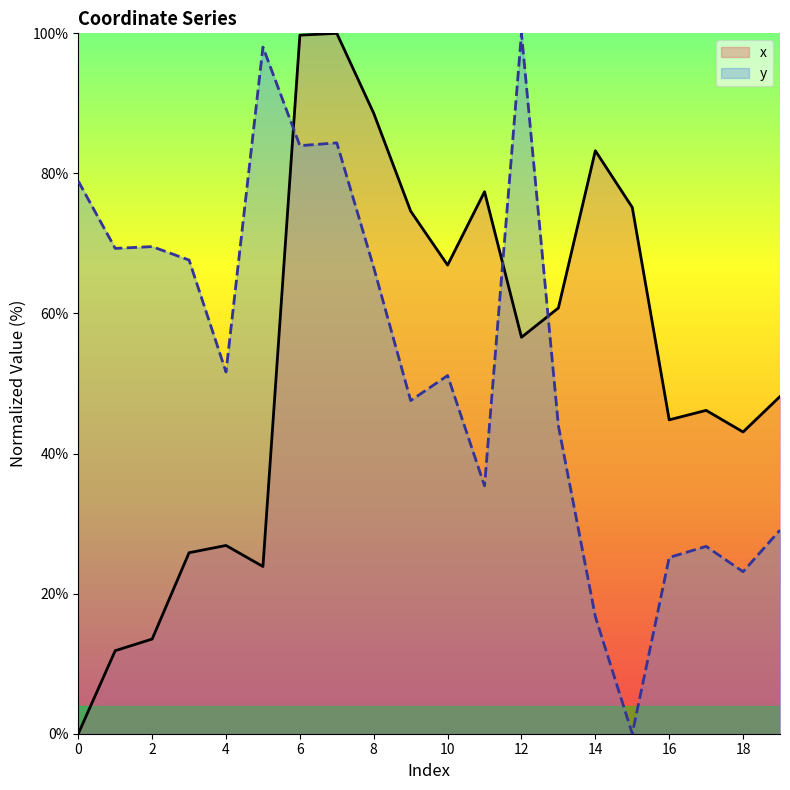

What is the spread (max minus min) of values at 6?

15.8